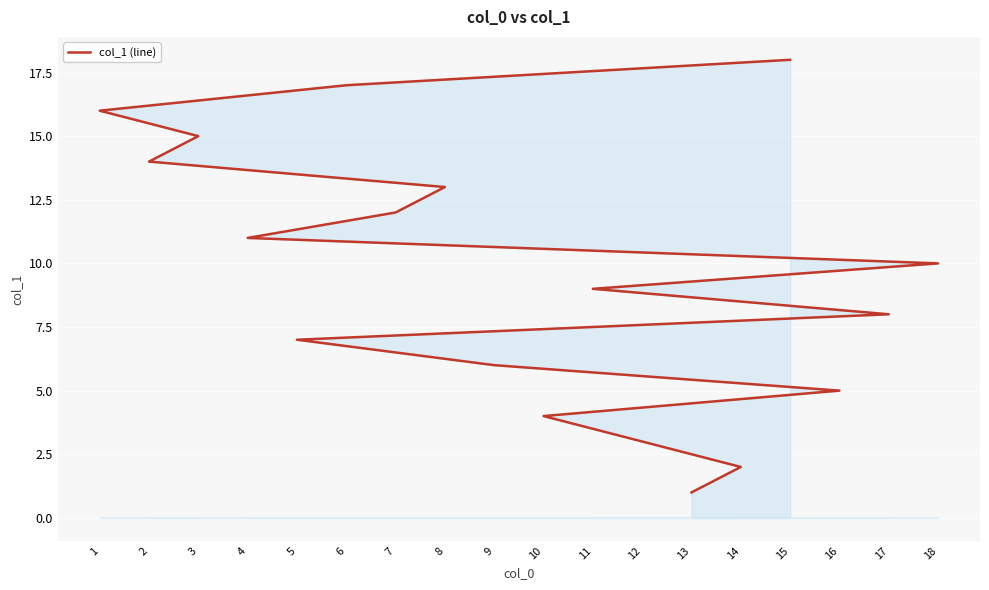

How many values are below 10?

9